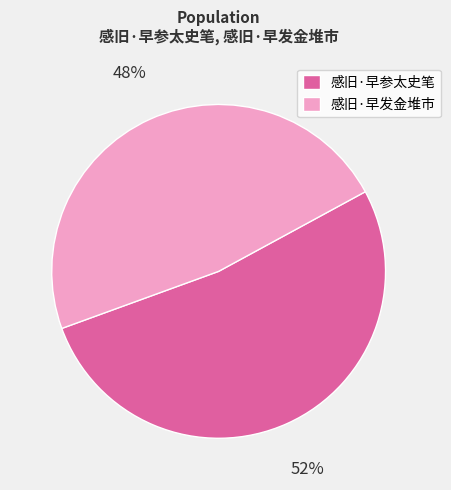

To the nearest percent, what is the average slice percentage?

50%